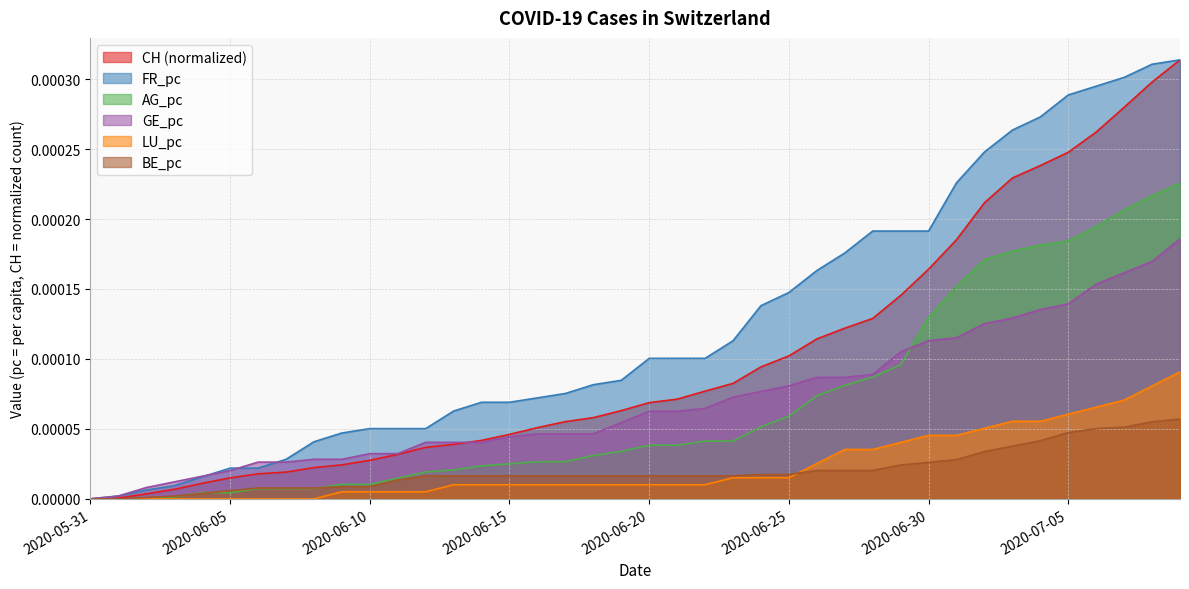

True or false: FR_pc has more than 2 points higher than both neighbors.

False